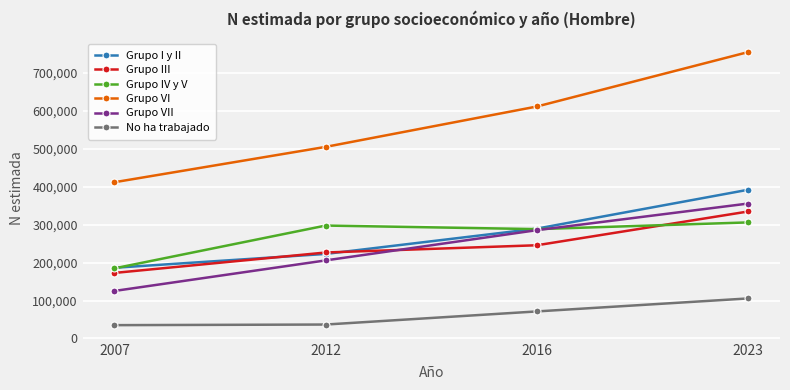

What is the total value across all series at 2023?

2250911